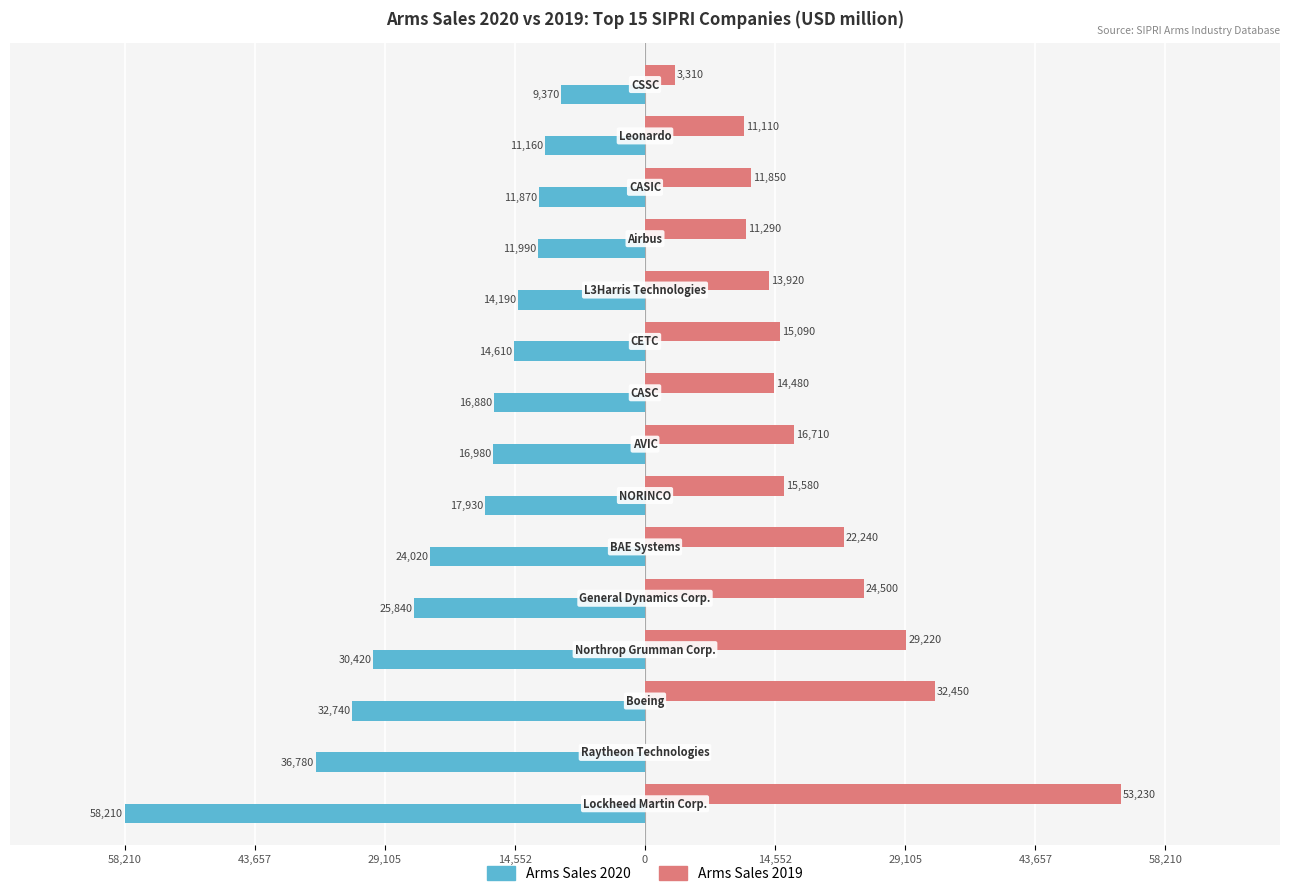

What are all the series names shown in the legend?

Arms Sales 2020, Arms Sales 2019